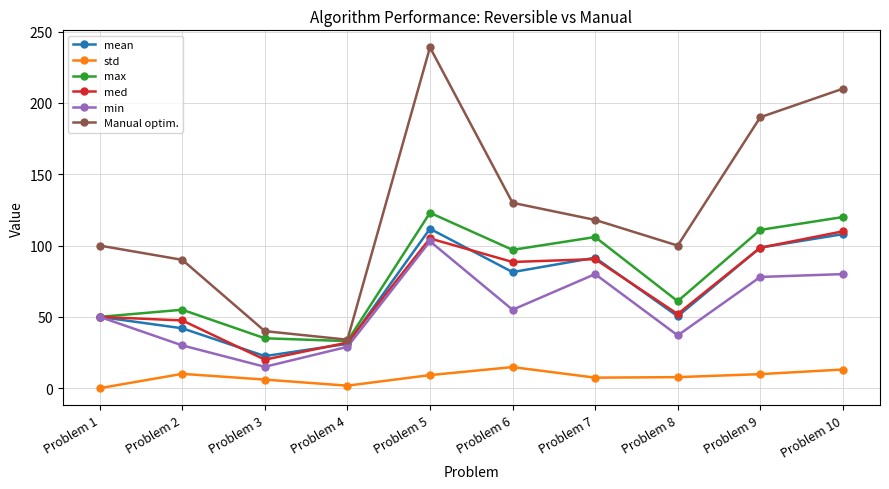

Which category has the highest value in the mean series?

Problem 5